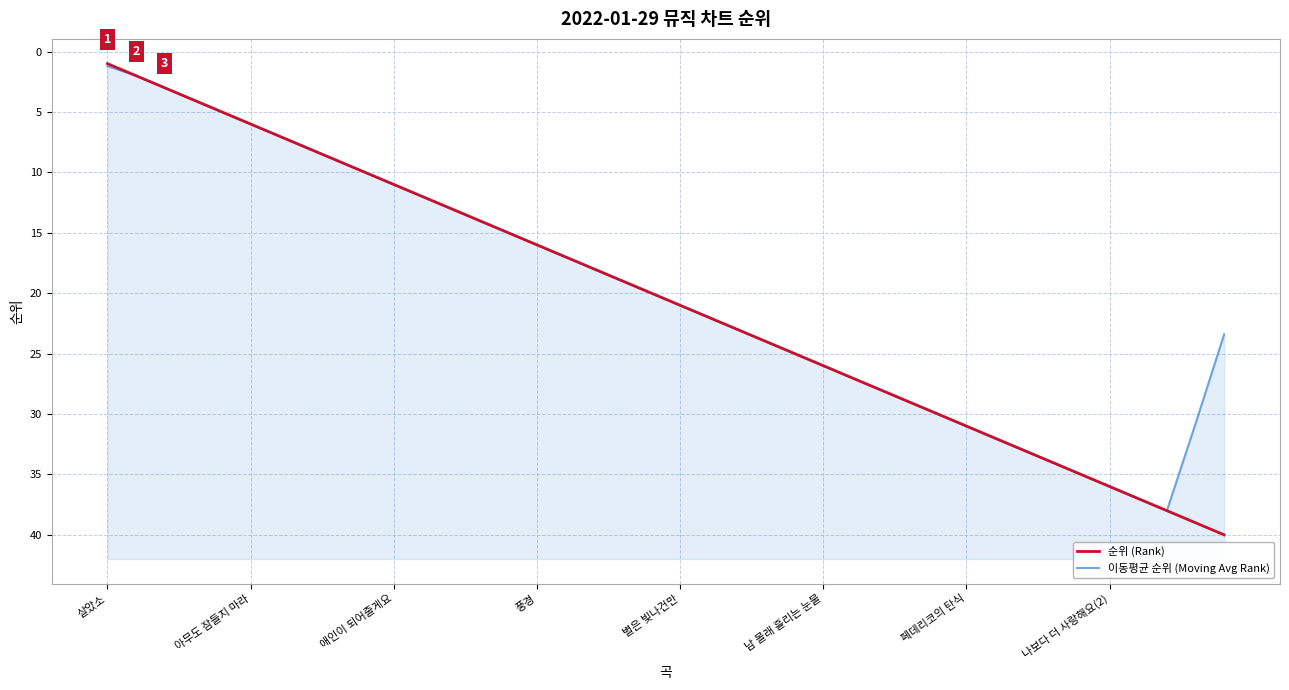

What is the difference between the maximum and minimum values in the 순위 (Rank) series?

39.0